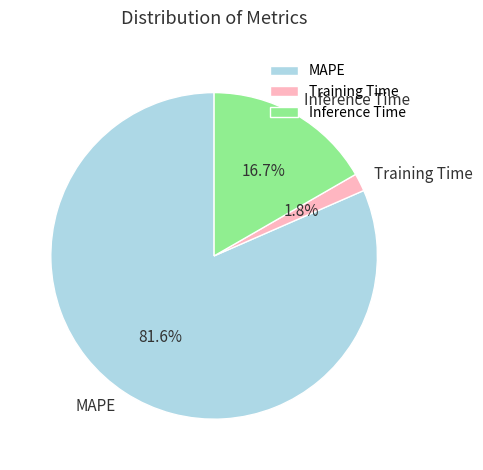

To the nearest percent, what portion does Inference Time represent?

17%